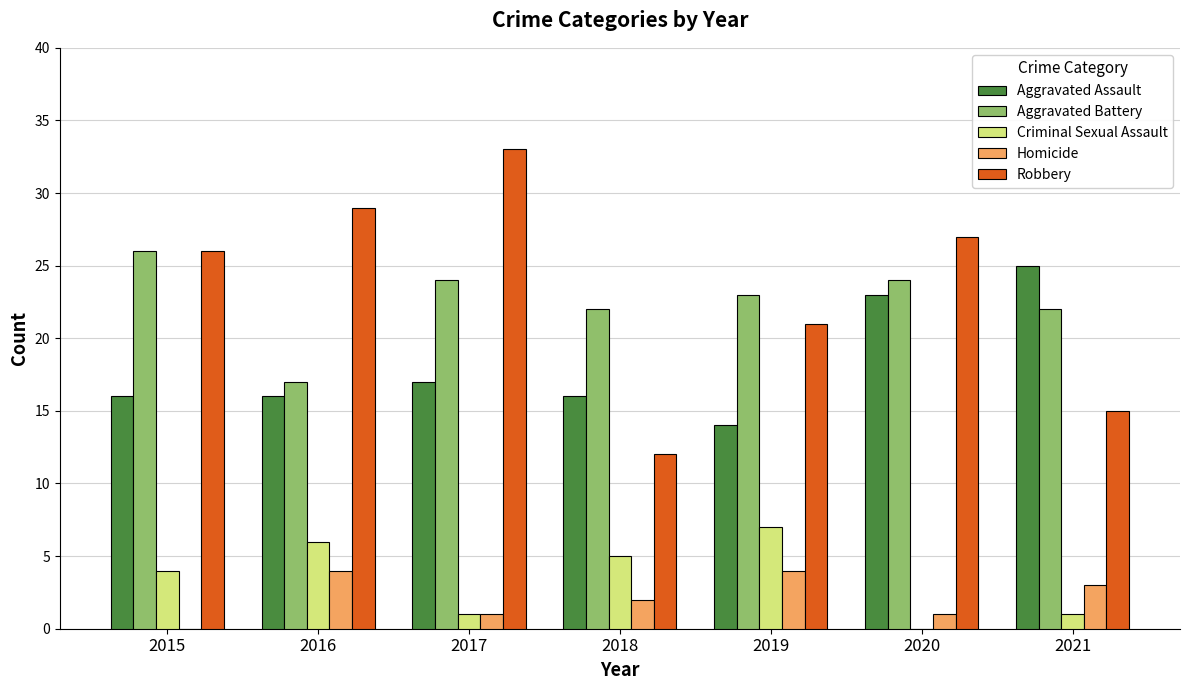

Which series changed the most between 2018 and 2019?

Robbery